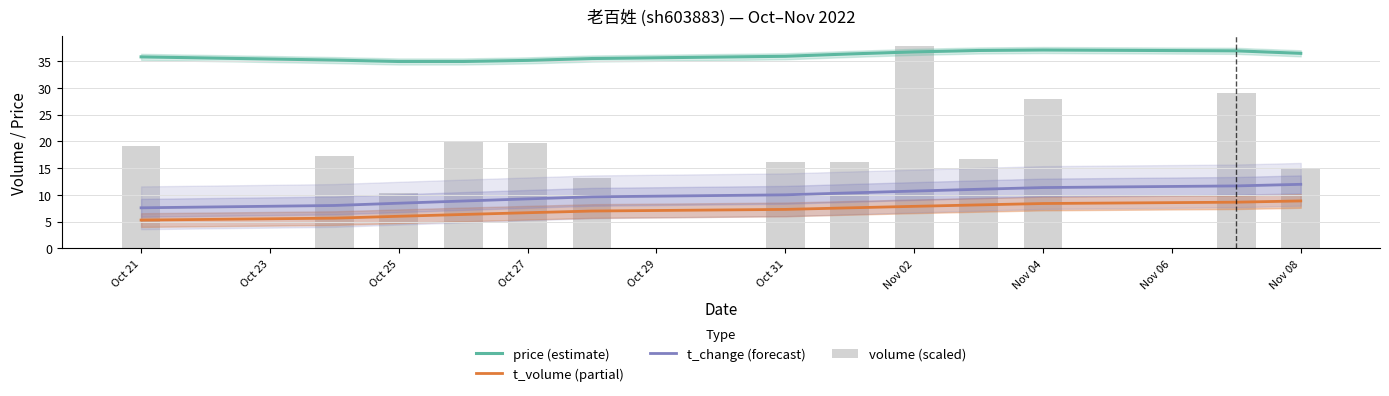

True or false: price (estimate) has a value of 51.6 at Nov 04.

False